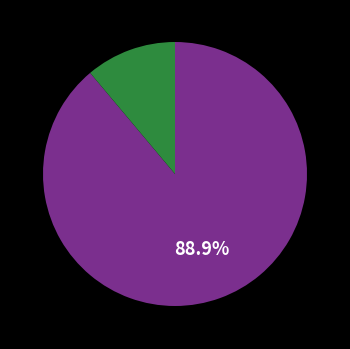

Is there any slice that represents more than half of the pie?

Yes